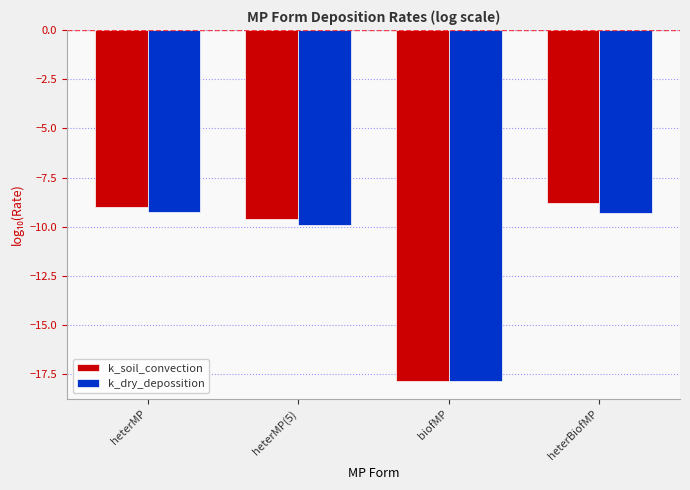

Reading left to right, what are all the values shown in this chart?

k_soil_convection: heterMP=-9.0	heterMP(5)=-9.6	biofMP=-17.9	heterBiofMP=-8.8
k_dry_depossition: heterMP=-9.3	heterMP(5)=-9.9	biofMP=-17.8	heterBiofMP=-9.3